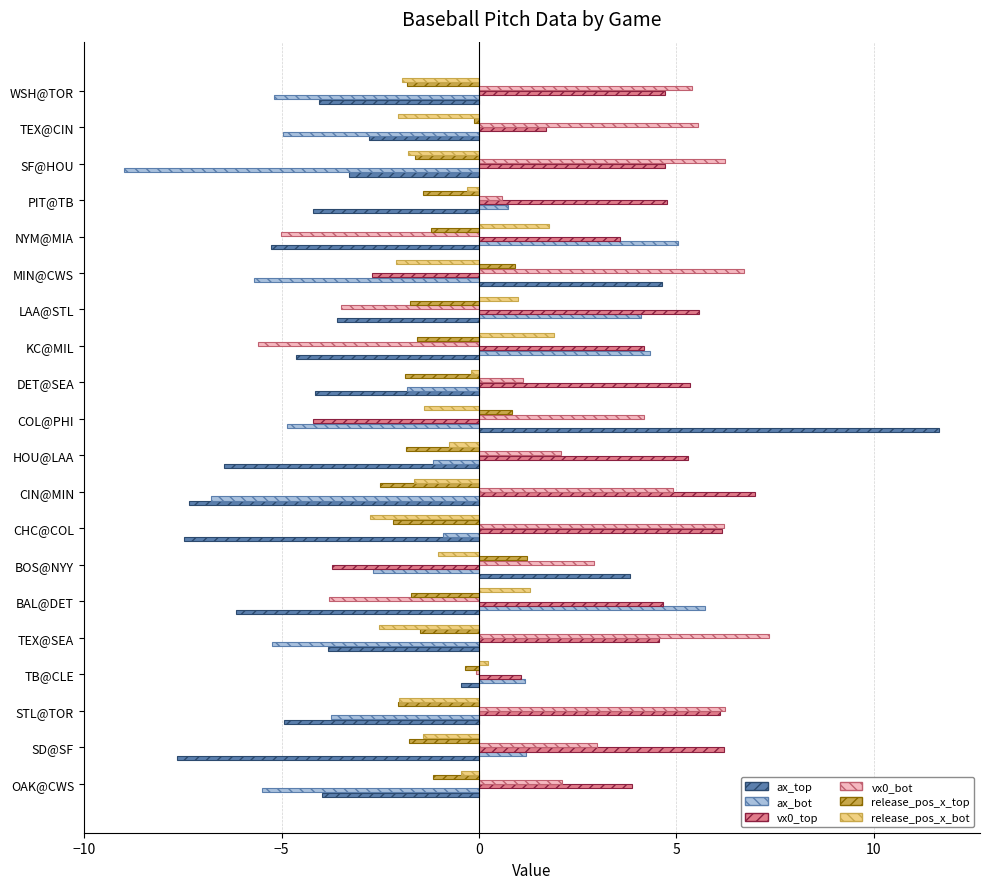

At which label is release_pos_x_top closest to 0?

TEX@CIN